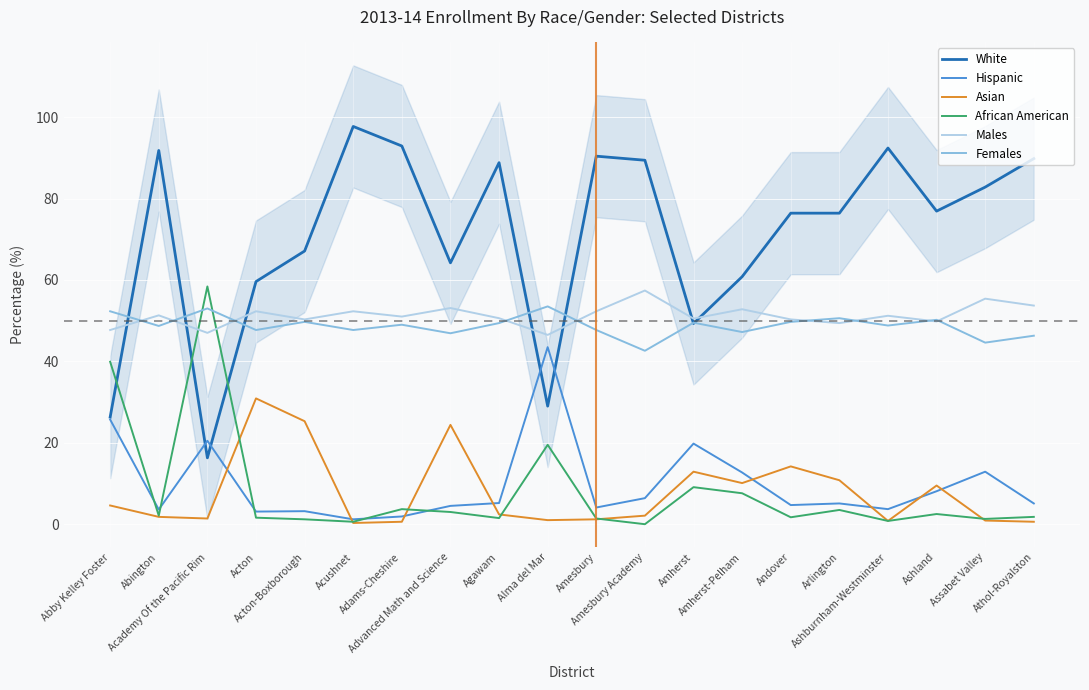

Is the value of Hispanic at Academy Of the Pacific Rim greater than the value of Males at Acton?

No